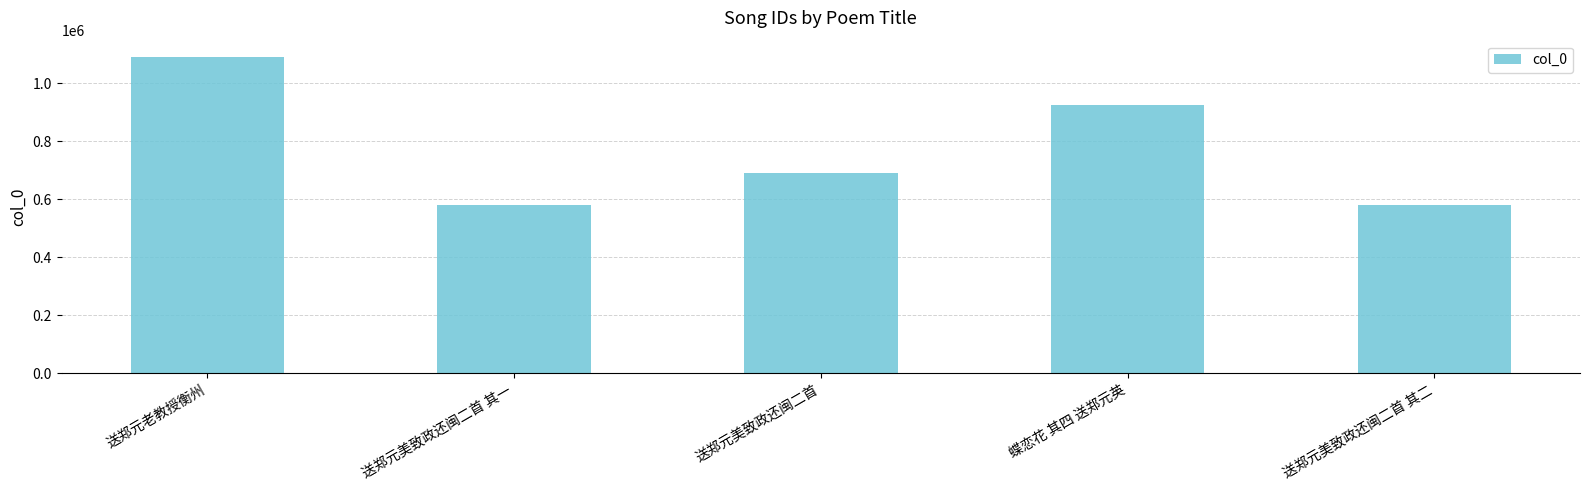

What is the value of the 2nd bar from the left?

581411